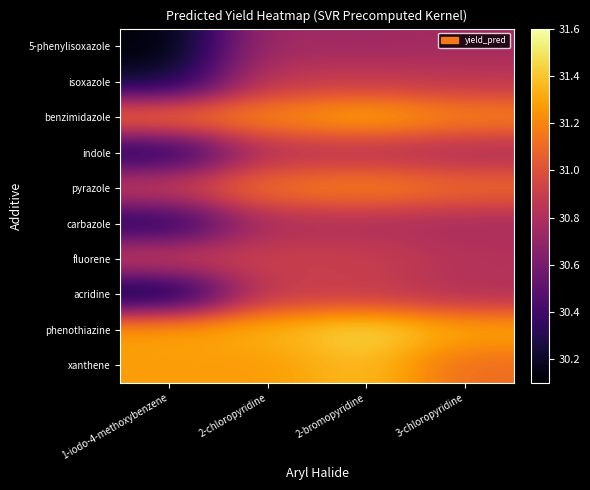

Reading left to right, what are all the values shown in this chart?

5-phenylisoxazole: 1-iodo-4-methoxybenzene=30.1	2-chloropyridine=30.8	2-bromopyridine=30.7	3-chloropyridine=30.8
isoxazole: 1-iodo-4-methoxybenzene=30.2	2-chloropyridine=30.9	2-bromopyridine=30.9	3-chloropyridine=30.9
benzimidazole: 1-iodo-4-methoxybenzene=31.1	2-chloropyridine=31.2	2-bromopyridine=31.3	3-chloropyridine=31.2
indole: 1-iodo-4-methoxybenzene=30.3	2-chloropyridine=30.8	2-bromopyridine=30.8	3-chloropyridine=30.8
pyrazole: 1-iodo-4-methoxybenzene=30.9	2-chloropyridine=31.1	2-bromopyridine=31.2	3-chloropyridine=31.1
carbazole: 1-iodo-4-methoxybenzene=30.3	2-chloropyridine=30.8	2-bromopyridine=30.8	3-chloropyridine=30.8
fluorene: 1-iodo-4-methoxybenzene=30.9	2-chloropyridine=30.9	2-bromopyridine=30.9	3-chloropyridine=30.8
acridine: 1-iodo-4-methoxybenzene=30.2	2-chloropyridine=30.9	2-bromopyridine=30.9	3-chloropyridine=30.8
phenothiazine: 1-iodo-4-methoxybenzene=31.3	2-chloropyridine=31.3	2-bromopyridine=31.5	3-chloropyridine=31.3
xanthene: 1-iodo-4-methoxybenzene=31.3	2-chloropyridine=31.3	2-bromopyridine=31.4	3-chloropyridine=31.1